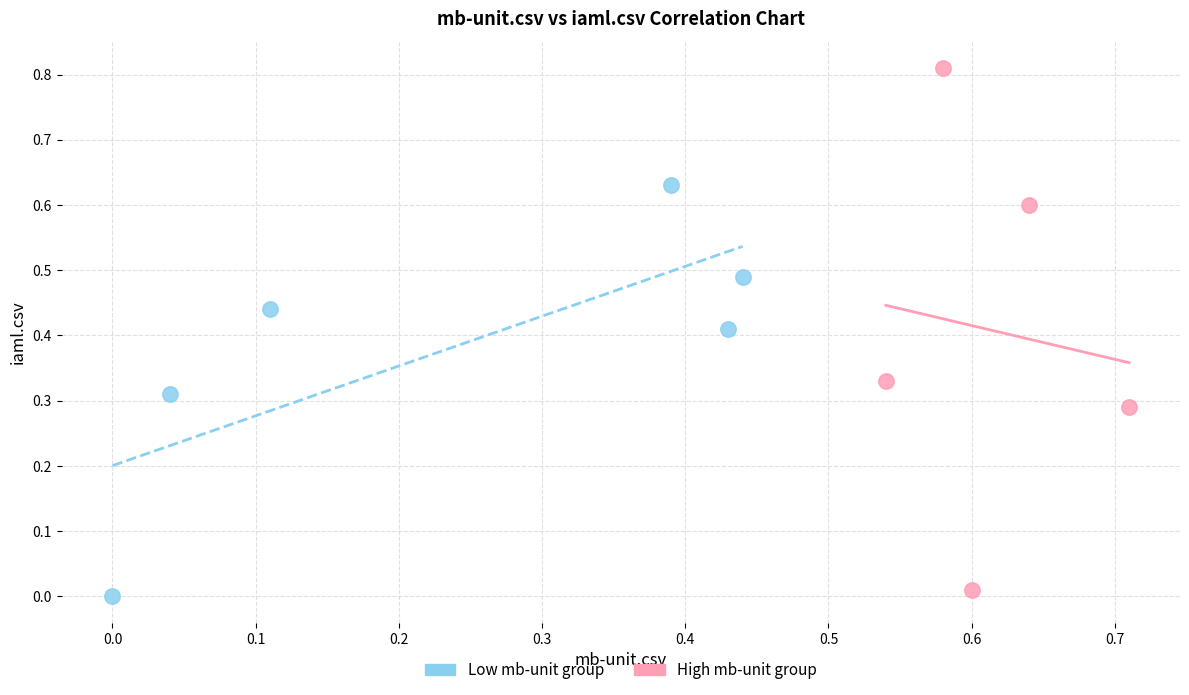

Which series contains the highest Y value?

High mb-unit group